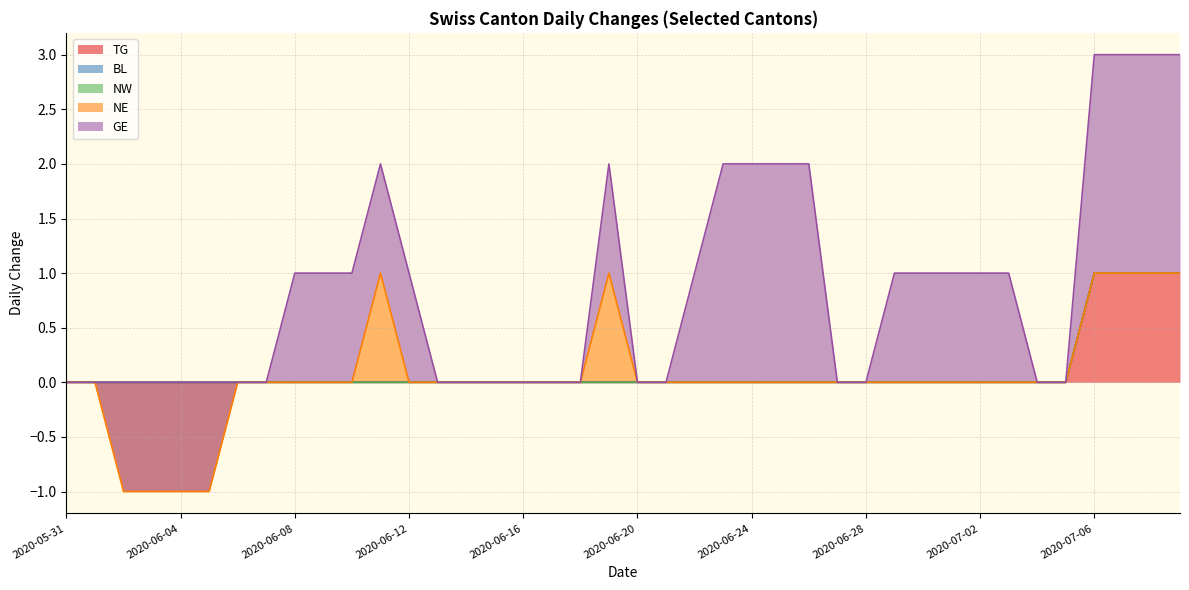

How many lines are shown in the chart?

5